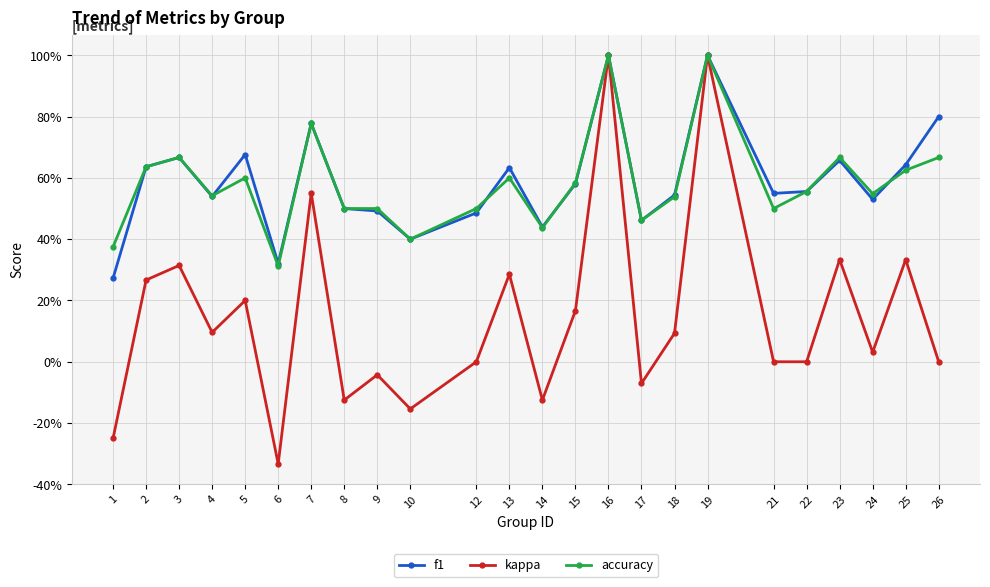

What are all the series names shown in the legend?

f1, kappa, accuracy